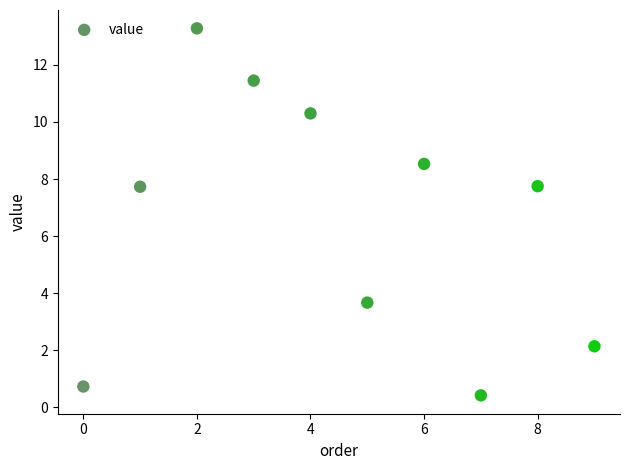

What is the average Y value?

6.6